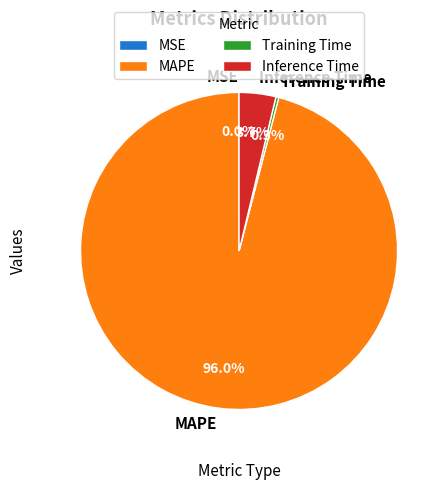

Between Training Time and Inference Time, which is larger?

Inference Time